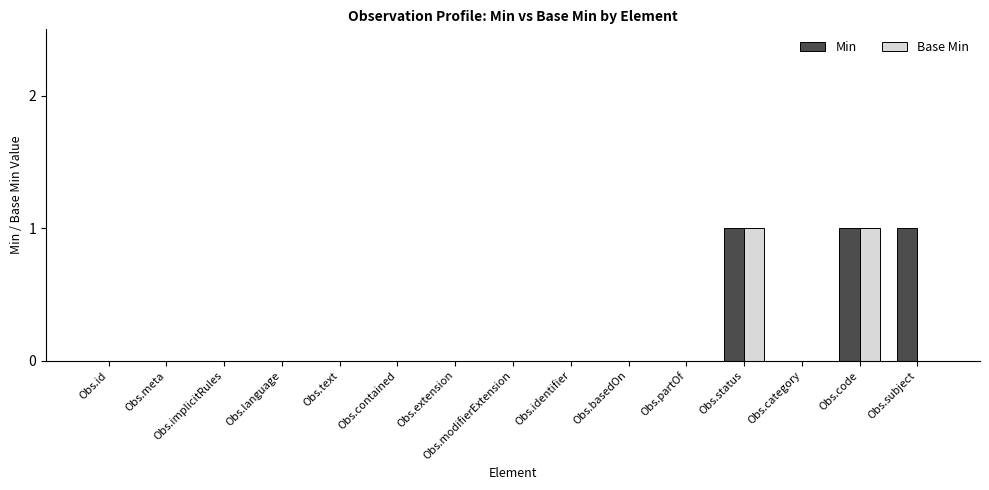

The value of Min at Obs.contained is 0. True or false?

True